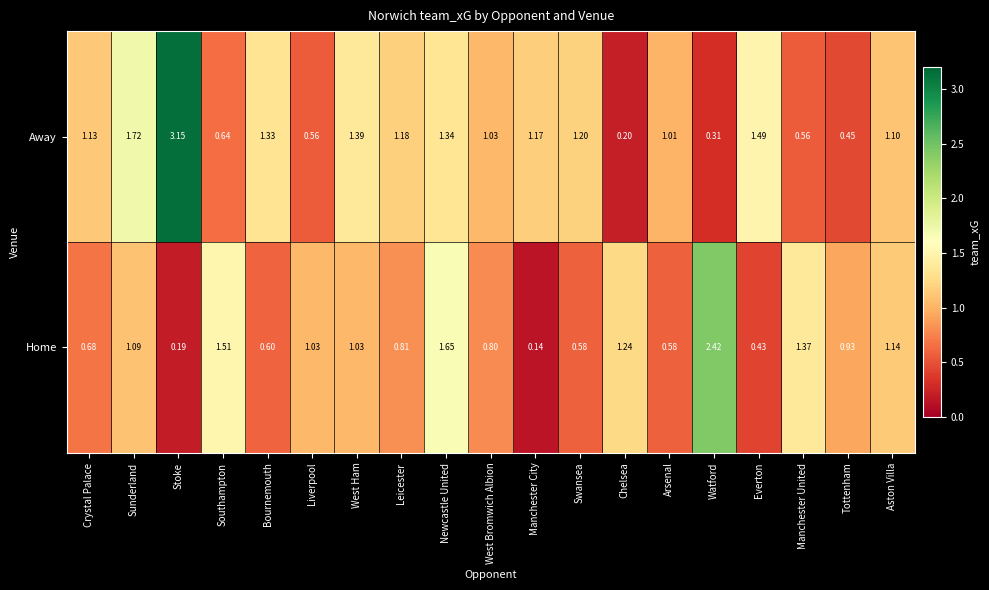

Is the value of Away at Tottenham greater than the value of Home at Leicester?

No